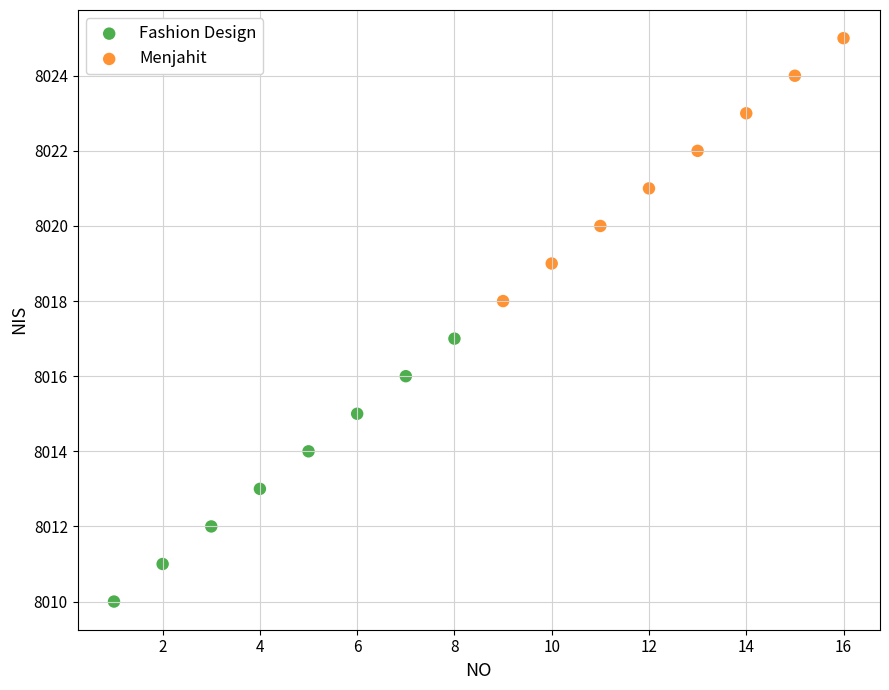

Which series reaches the maximum Y coordinate?

Menjahit